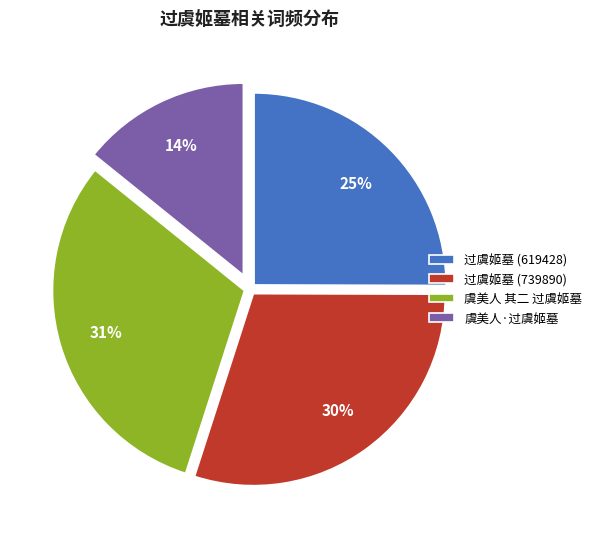

To the nearest percent, what is the average slice percentage?

25%